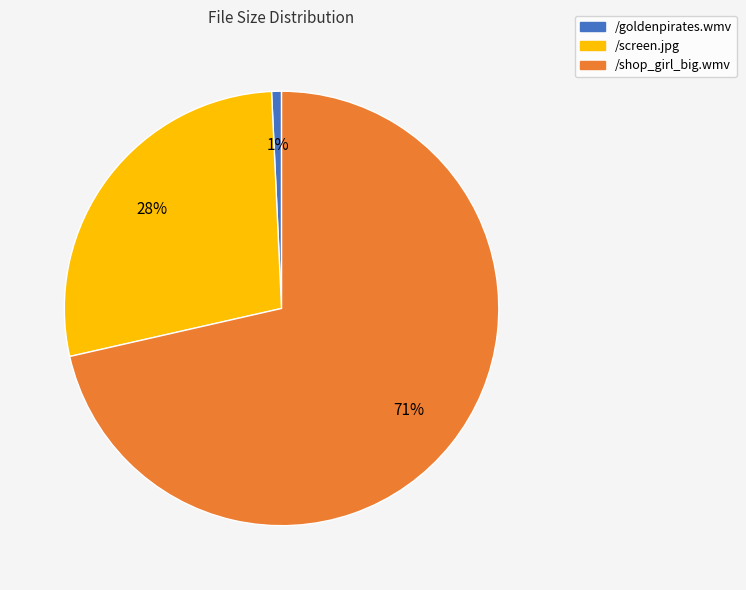

Is there any slice that represents more than half of the pie?

Yes